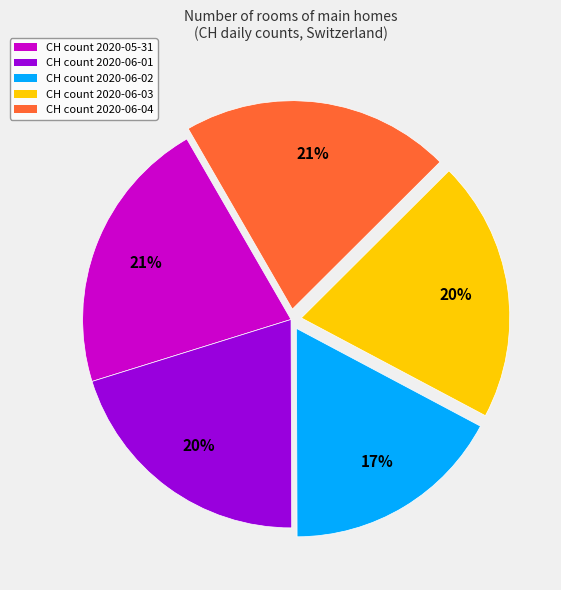

To the nearest percent, what is the difference between the largest and smallest slice percentages?

4%